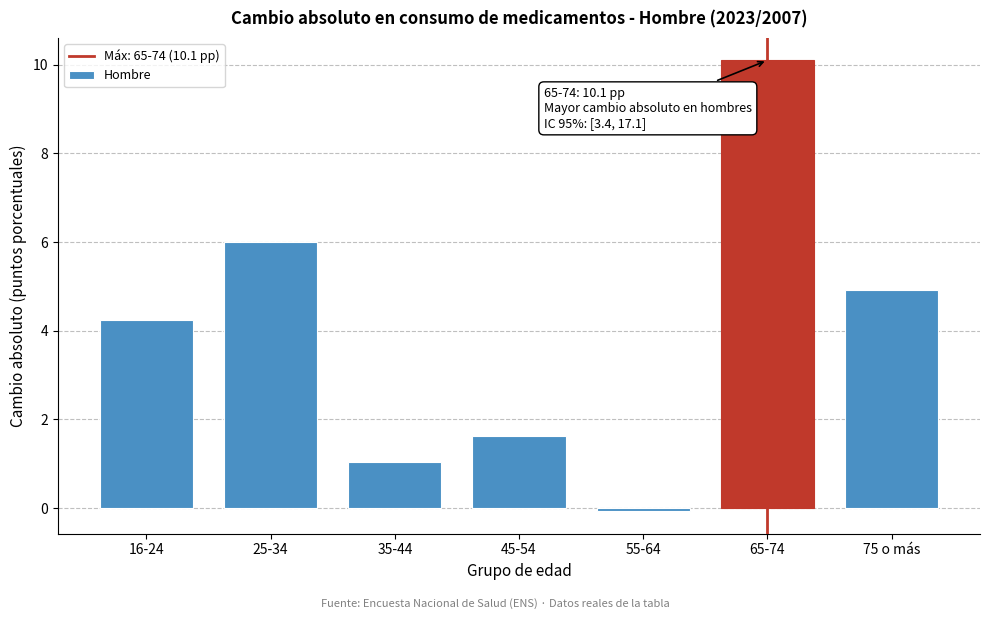

Reading left to right, list all the values displayed in this chart.

4.2	6.0	1.0	1.6	-0.1	10.1	4.9